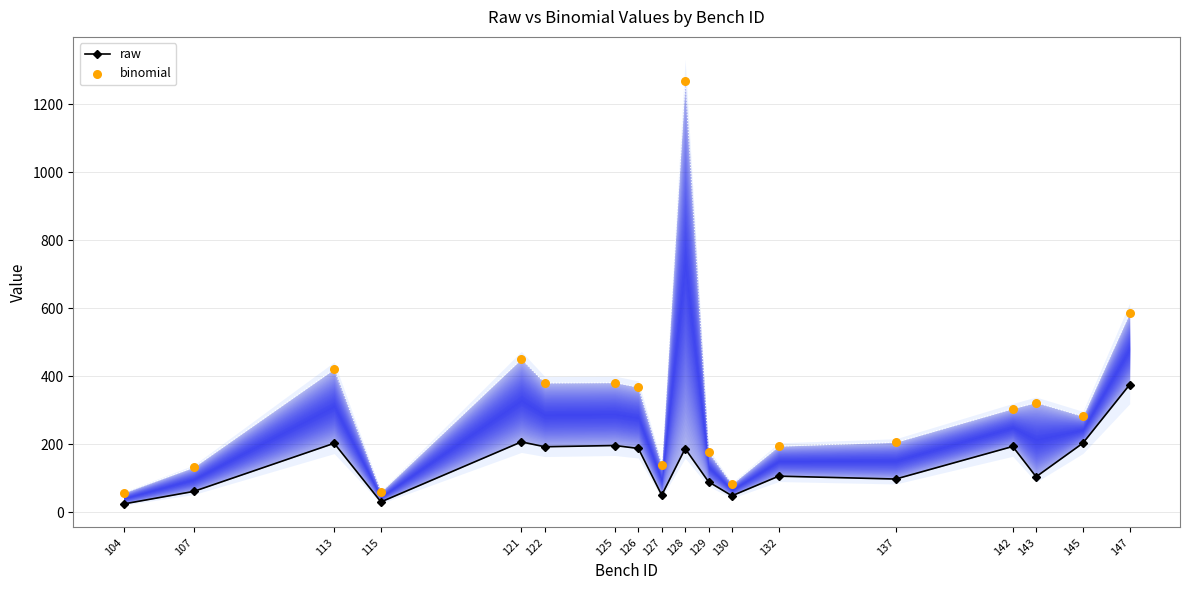

Which series has the largest total across all categories?

binomial